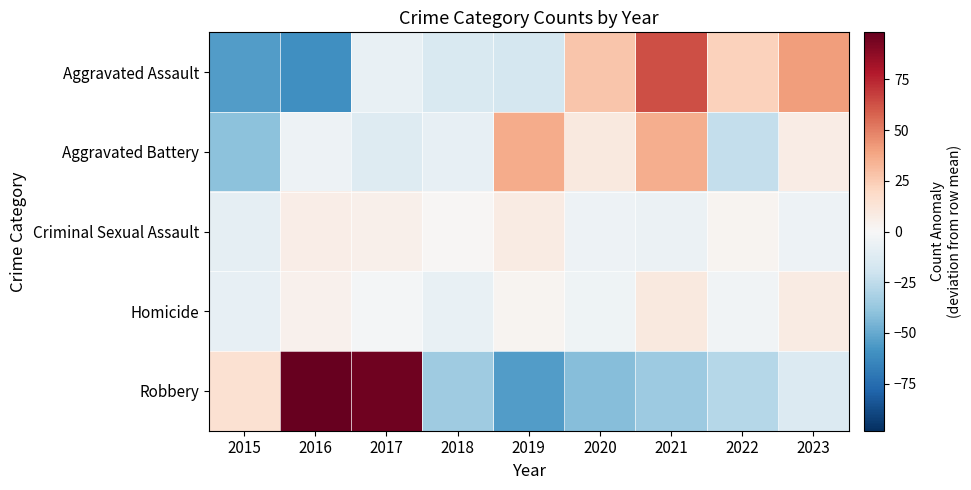

What is the minimum value shown in the chart?

-60.0